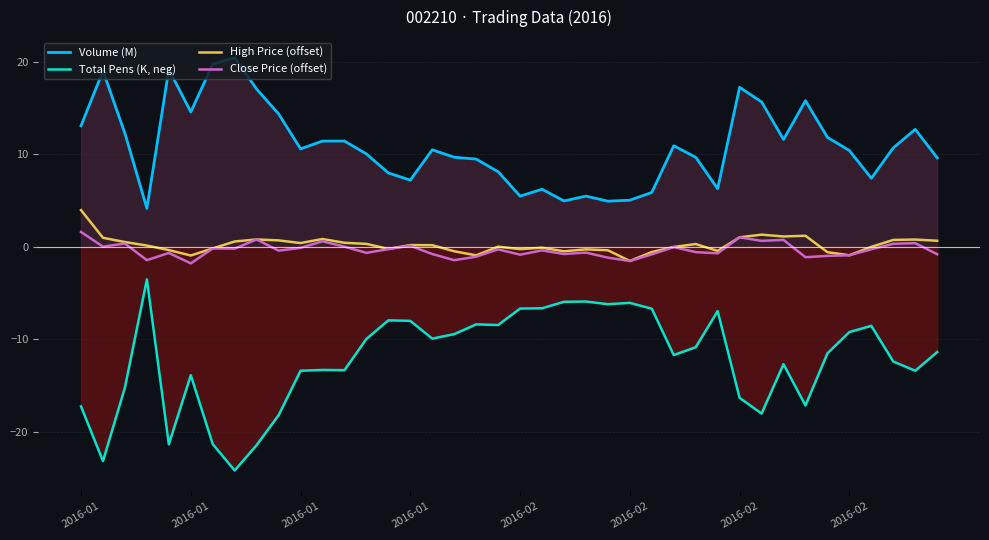

Reading right to left, what are all the values shown in this chart?

Volume (M): 9.6	12.7	10.7	7.4	10.4	11.8	15.8	11.6	15.7	17.2	6.3	9.7	10.9	5.9	5.0	4.9	5.5	4.9	6.2	5.5	8.1	9.5	9.7	10.5	7.2	8.0	10.0	11.4	11.4	10.6	14.4	17.0	20.4	19.7	14.6	19.2	4.1	12.2	19.0	13.1
Total Pens (K, neg): -11.4	-13.4	-12.4	-8.6	-9.2	-11.5	-17.2	-12.7	-18.1	-16.4	-7.0	-10.9	-11.7	-6.7	-6.1	-6.2	-5.9	-6.0	-6.7	-6.7	-8.5	-8.4	-9.5	-9.9	-8.0	-8.0	-10.0	-13.4	-13.3	-13.4	-18.2	-21.5	-24.2	-21.4	-13.9	-21.4	-3.5	-15.2	-23.2	-17.3
High Price (offset): 0.6	0.8	0.7	-0.0	-0.9	-0.6	1.2	1.1	1.3	1.0	-0.5	0.3	-0.0	-0.6	-1.6	-0.4	-0.3	-0.5	-0.1	-0.3	0.0	-0.9	-0.5	0.2	0.2	-0.2	0.3	0.4	0.8	0.4	0.7	0.8	0.6	-0.2	-1.0	-0.4	0.1	0.5	1.0	3.9
Close Price (offset): -0.8	0.4	0.3	-0.3	-0.9	-1.0	-1.1	0.7	0.6	1.0	-0.7	-0.6	-0.0	-0.8	-1.6	-1.2	-0.6	-0.8	-0.4	-0.9	-0.3	-1.1	-1.5	-0.8	0.1	-0.3	-0.7	0.0	0.6	-0.1	-0.4	0.8	-0.2	-0.2	-1.8	-0.7	-1.5	0.3	0.0	1.6